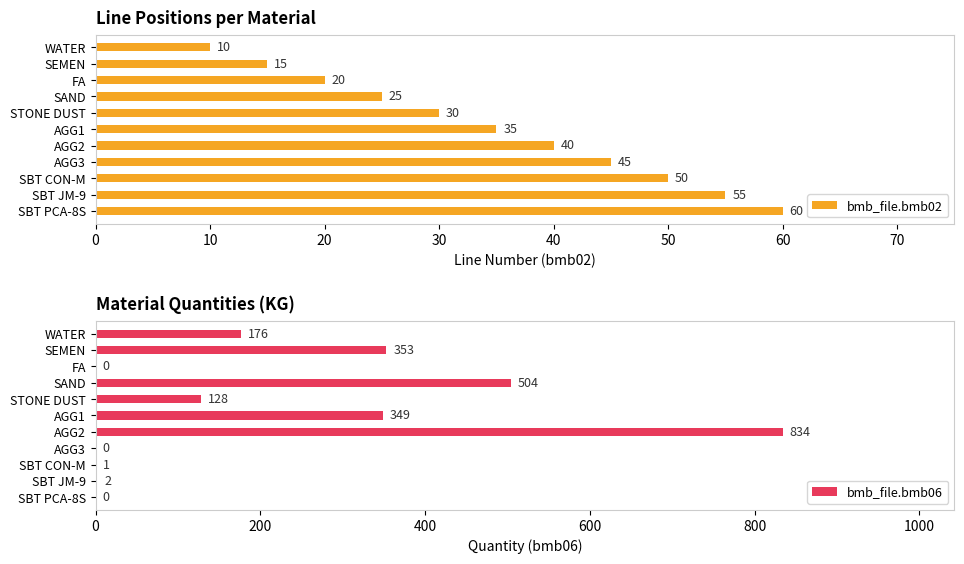

At which label is bmb_file.bmb02 closest to 35?

AGG1